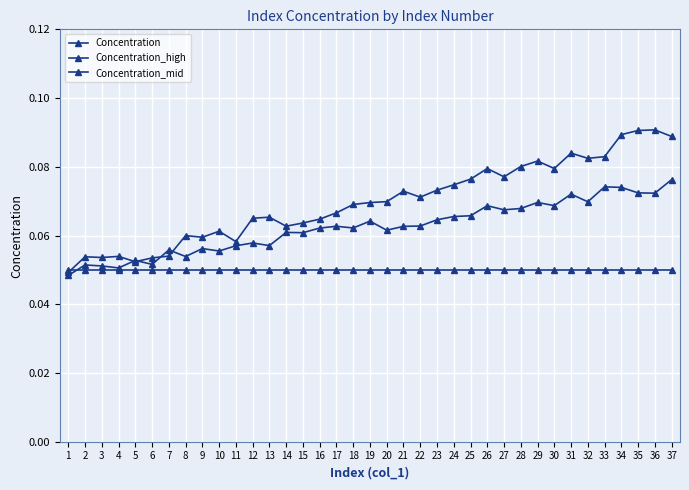

What is the sum of the Concentration_high values at 6 and 29?

0.1